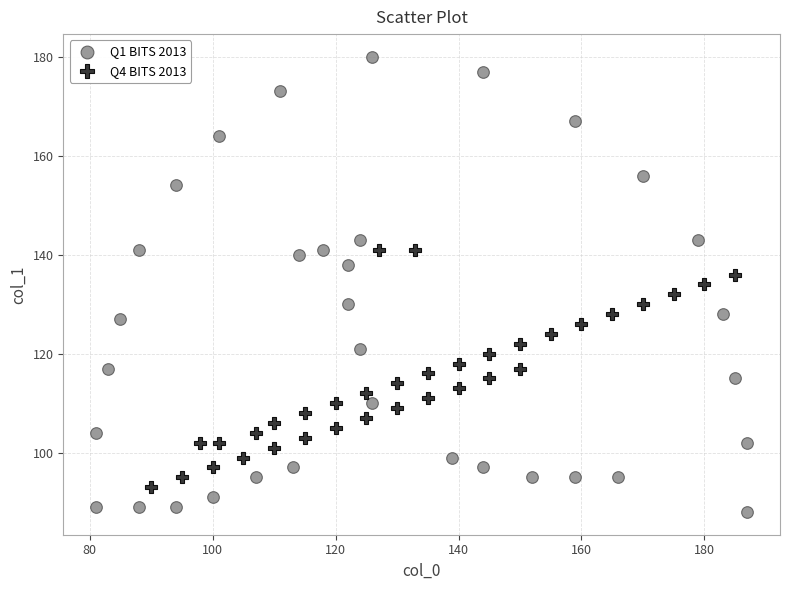

Which series reaches the minimum Y coordinate?

Q1 BITS 2013